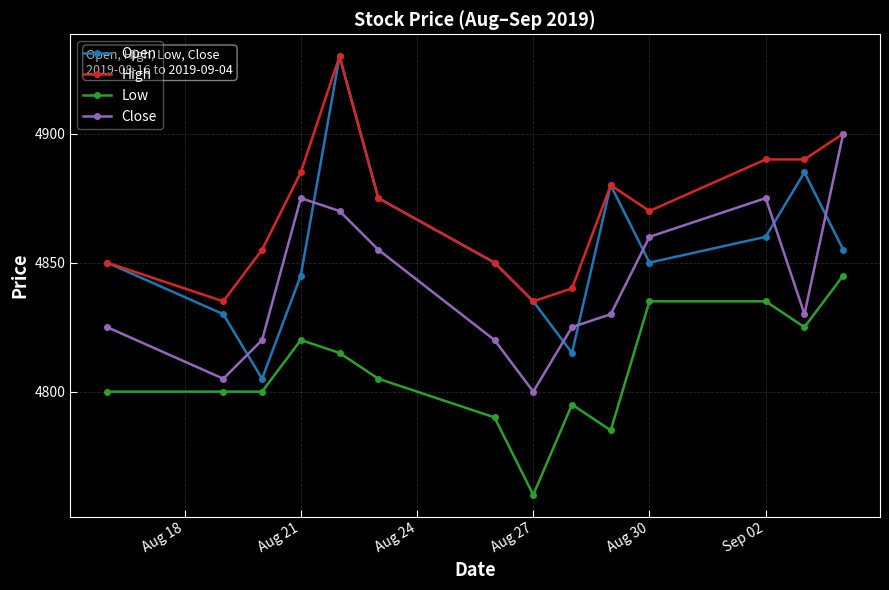

Count the number of data series in this chart.

4